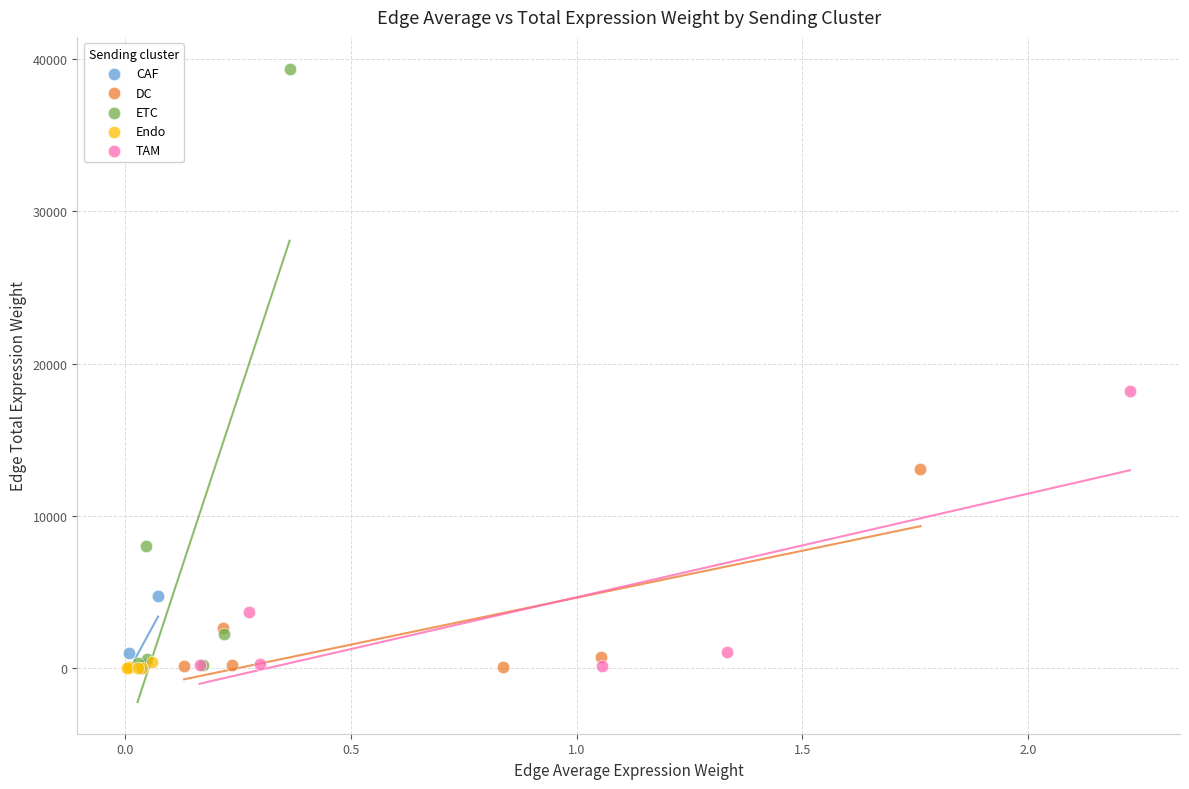

Which series has the widest spread of Y values?

ETC